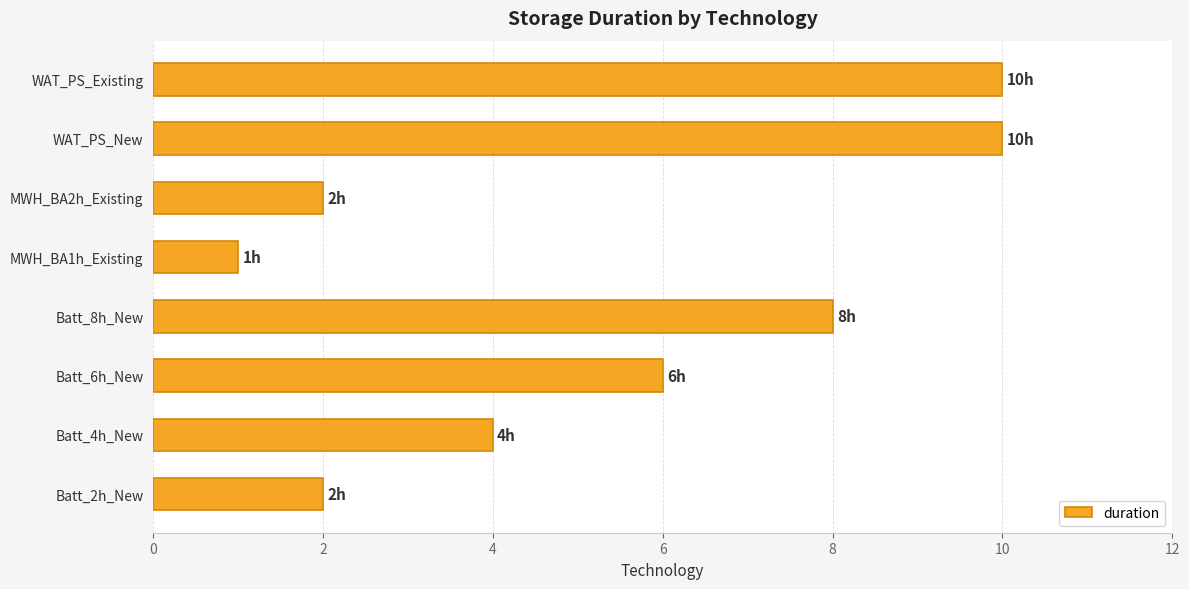

How many values are below 6?

4